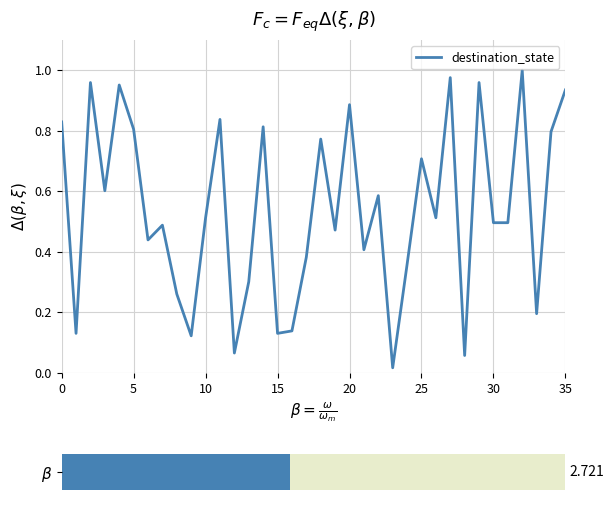

True or false: the data shows 1.5 at 35.

False